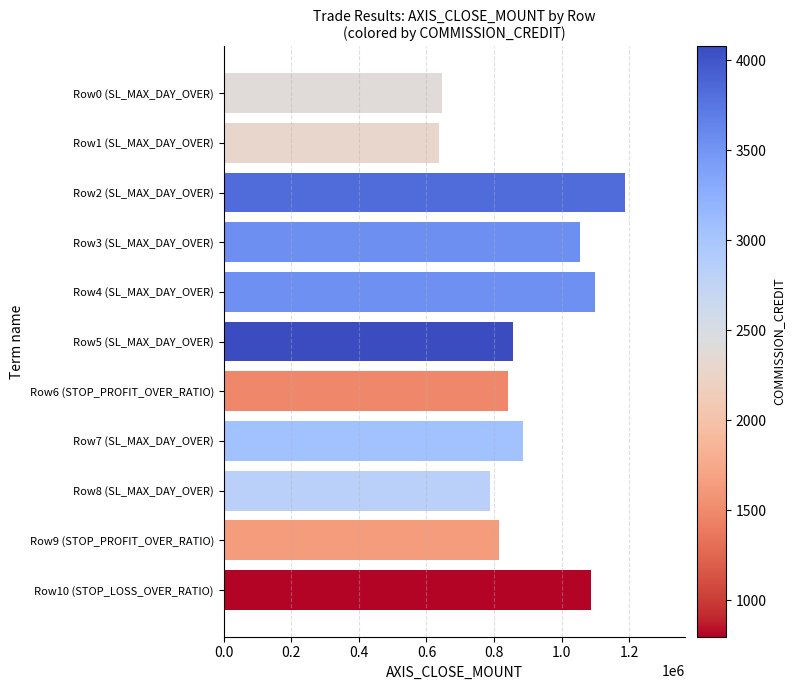

What is the average value?

899564